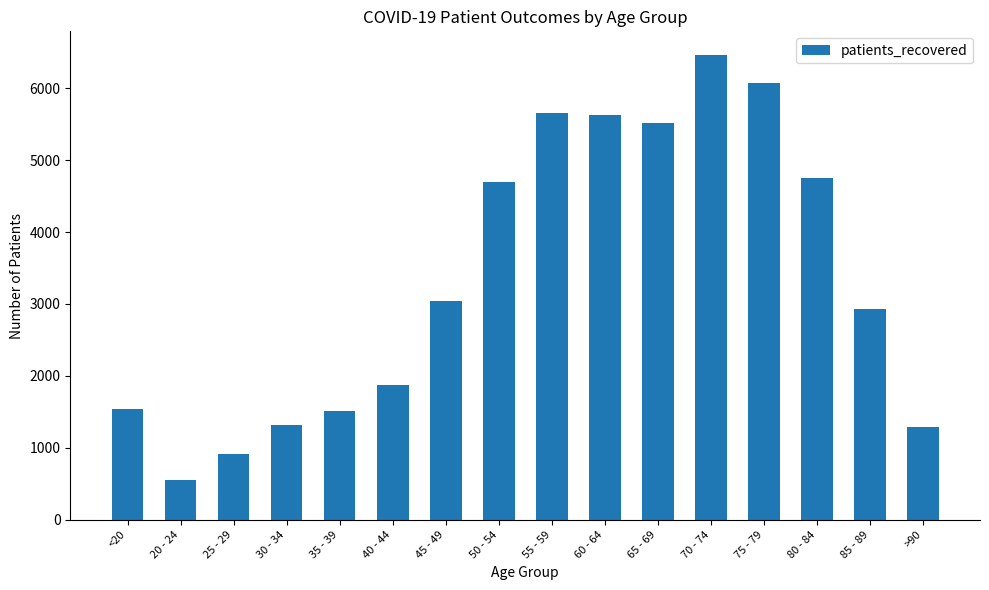

Are the bars horizontal?

No